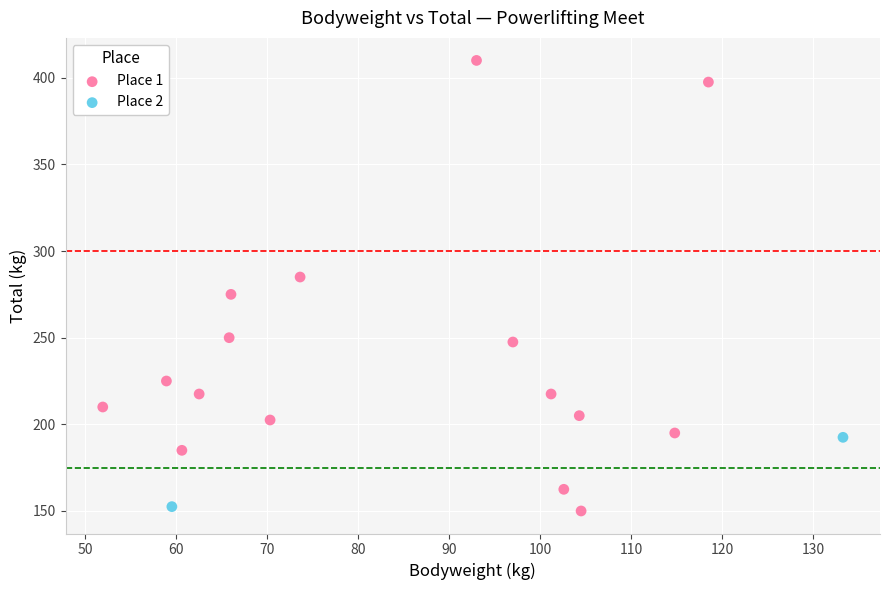

What are all the series names shown in the legend?

Place 1, Place 2